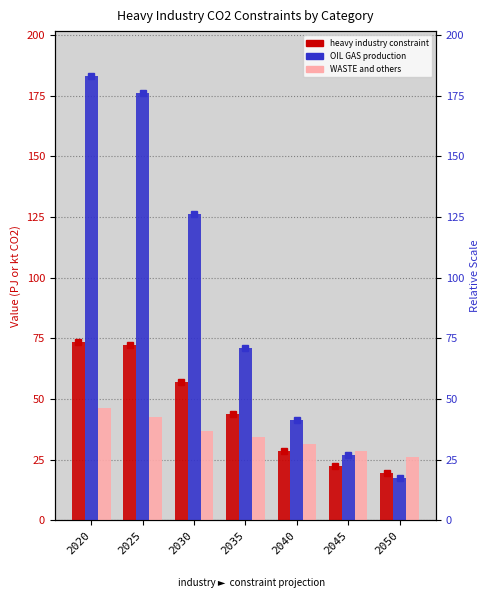

At which label is WASTE and others closest to 36?

2030